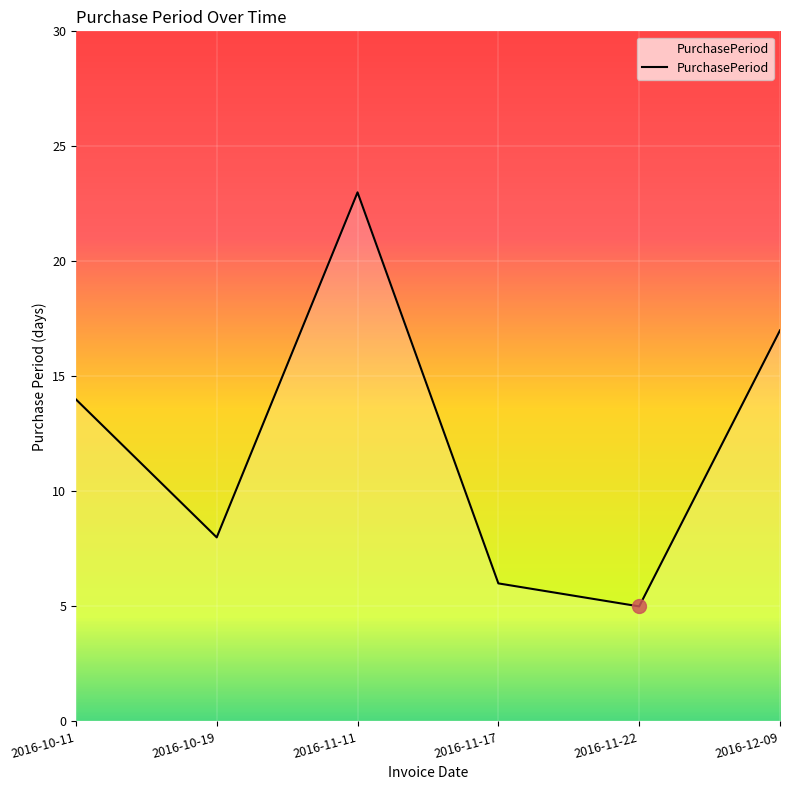

Does the chart have visible grid lines?

Yes